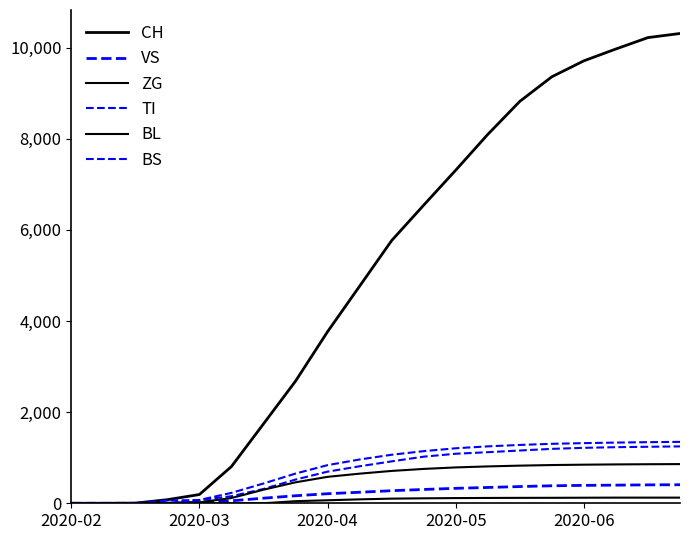

How many interior local valleys does the BS series have?

1